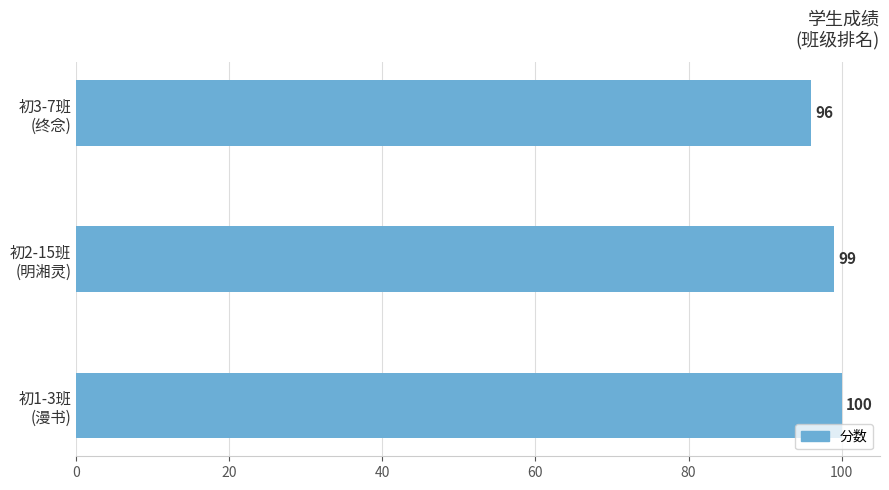

How many series are shown in this chart?

1